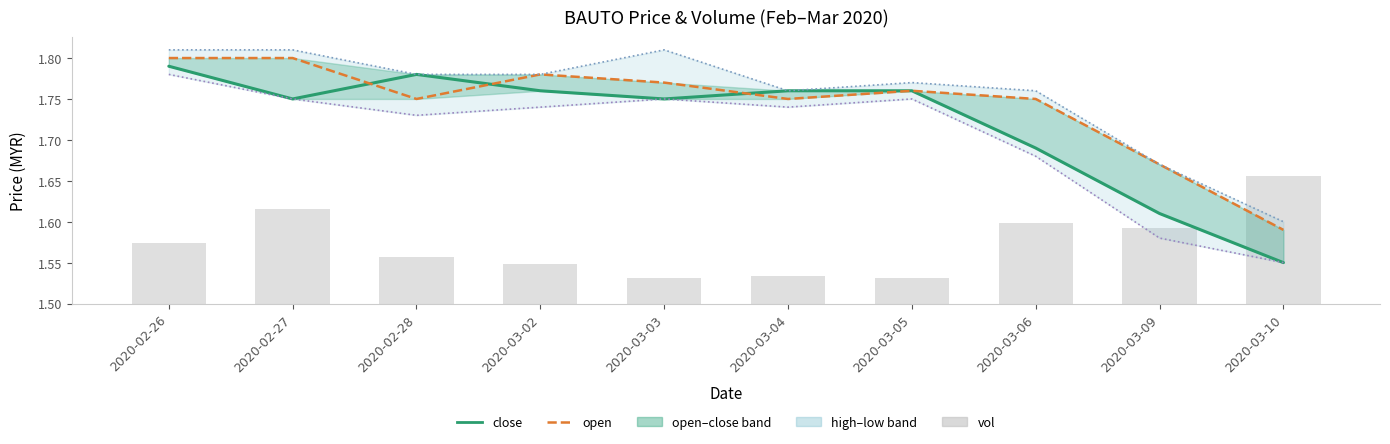

Between 2020-03-02 and 2020-02-26, which is larger?

2020-02-26